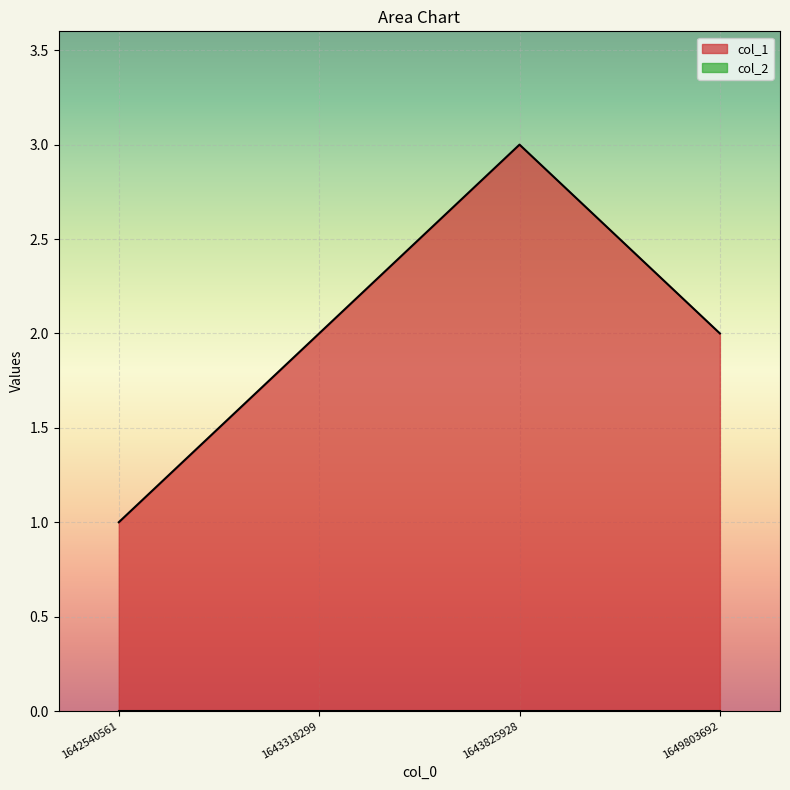

True or false: there are more than 0 points higher than both neighbors.

True